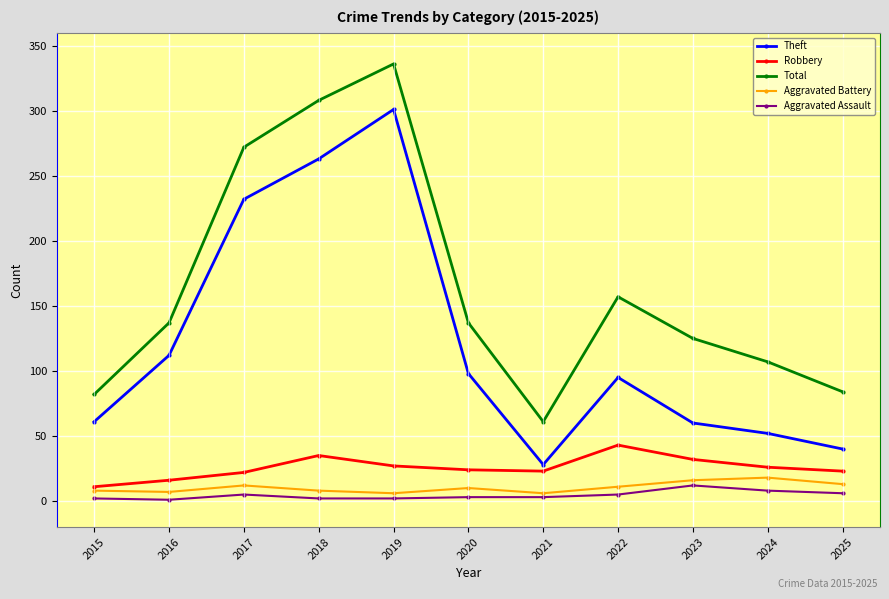

What is the sum of all Aggravated Assault values?

49